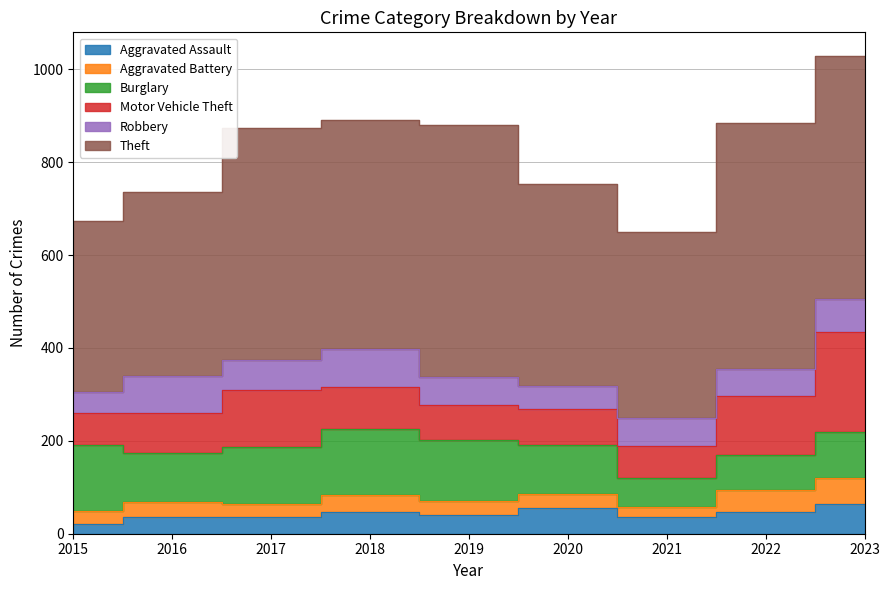

How many lines are shown in the chart?

6